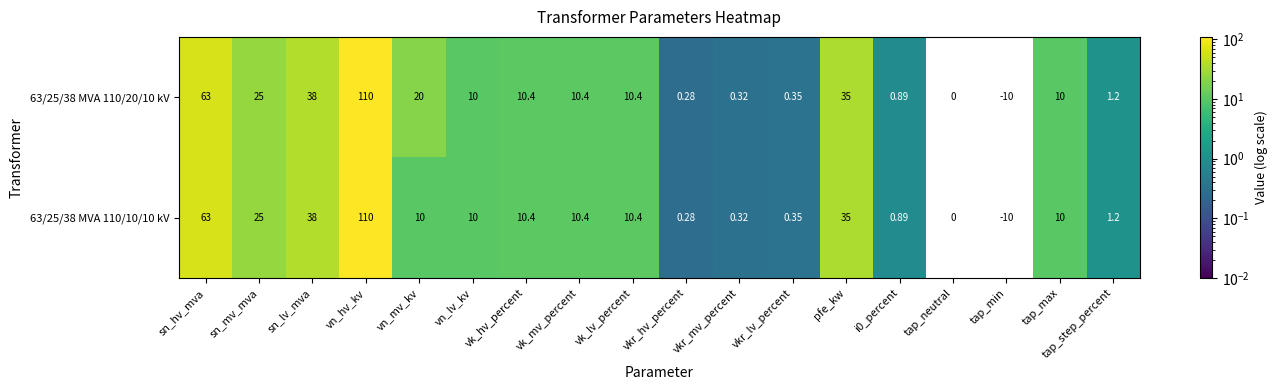

Is the value of 63/25/38 MVA 110/20/10 kV at vn_lv_kv greater than the value of 63/25/38 MVA 110/10/10 kV at vk_hv_percent?

No